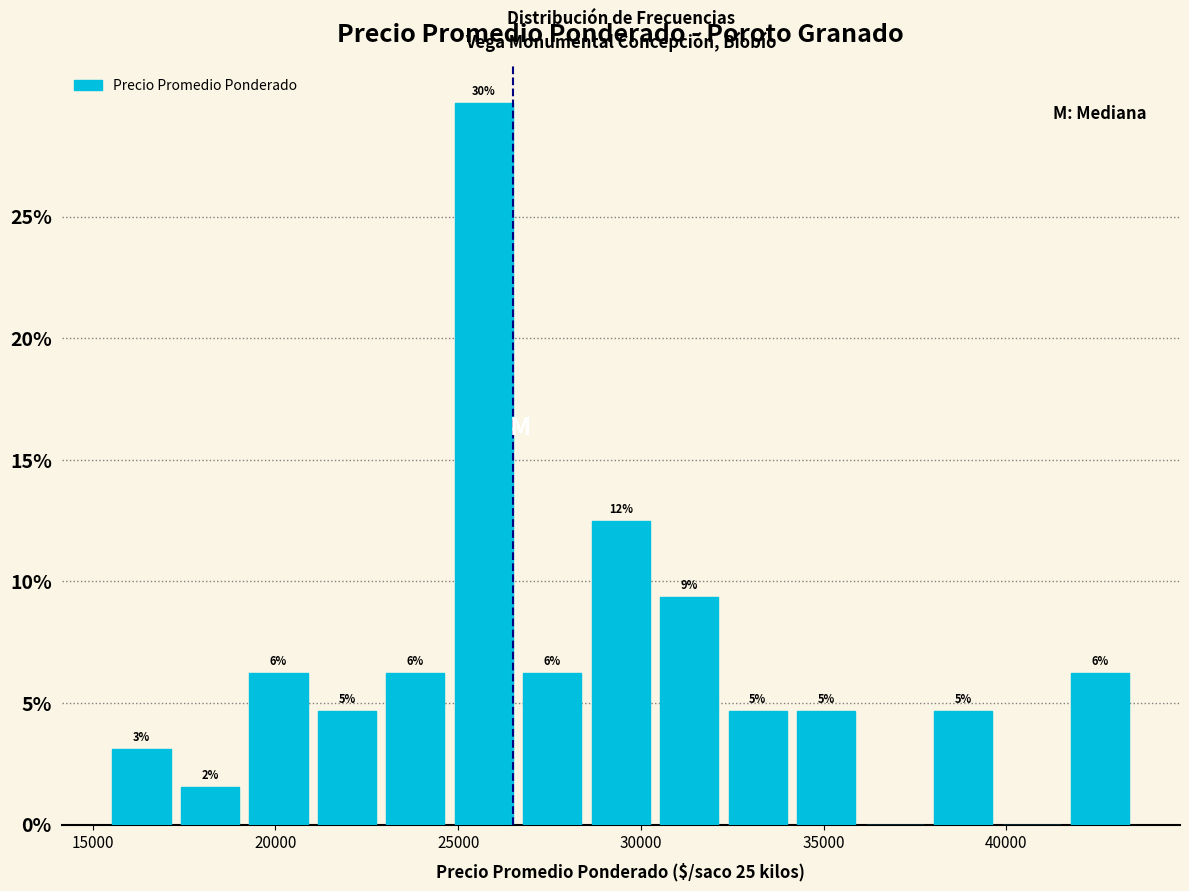

Around what value on the x-axis is the tallest bar? Give the approximate position of its centre, as read against the axis.

25500